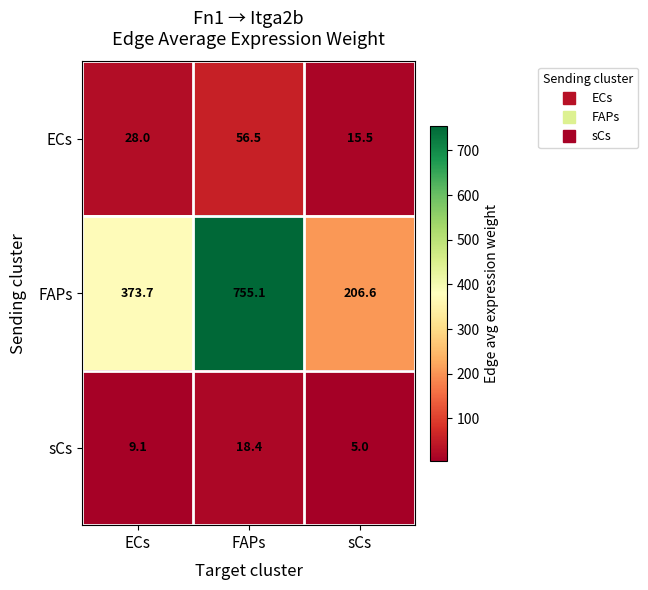

What is the sum of all ECs values?

100.0